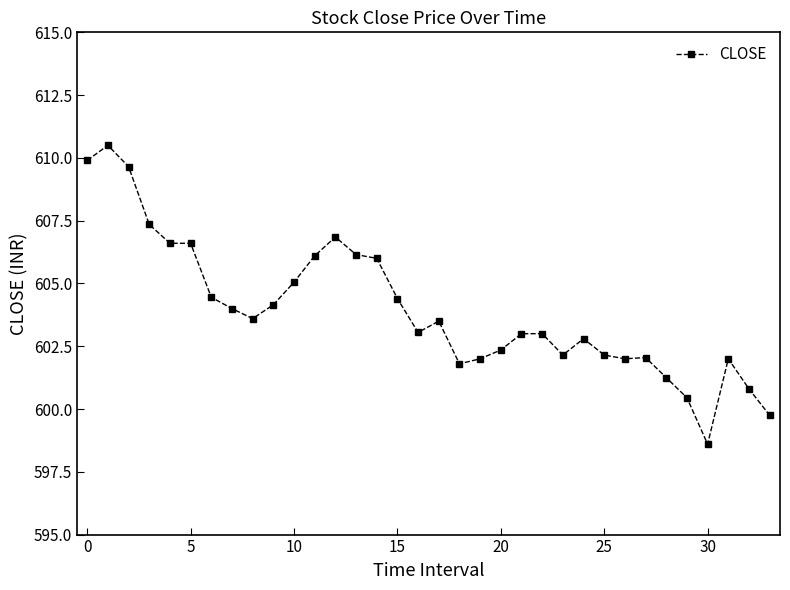

True or false: the data has more than 2 interior local peaks.

True